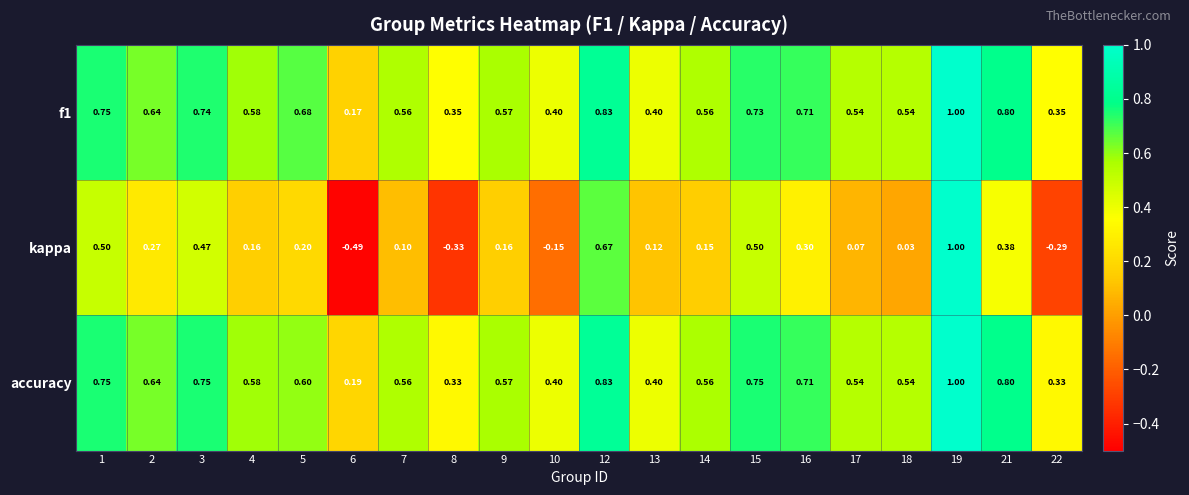

Which series changed the most between 9 and 10?

kappa